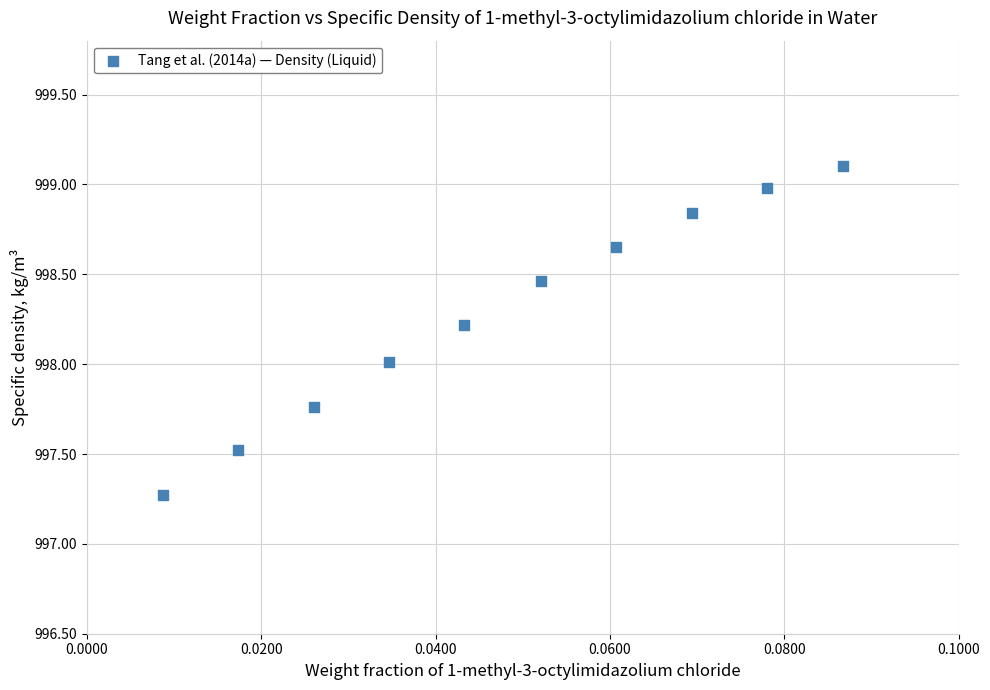

What is the range of Y values (max minus min)?

1.8